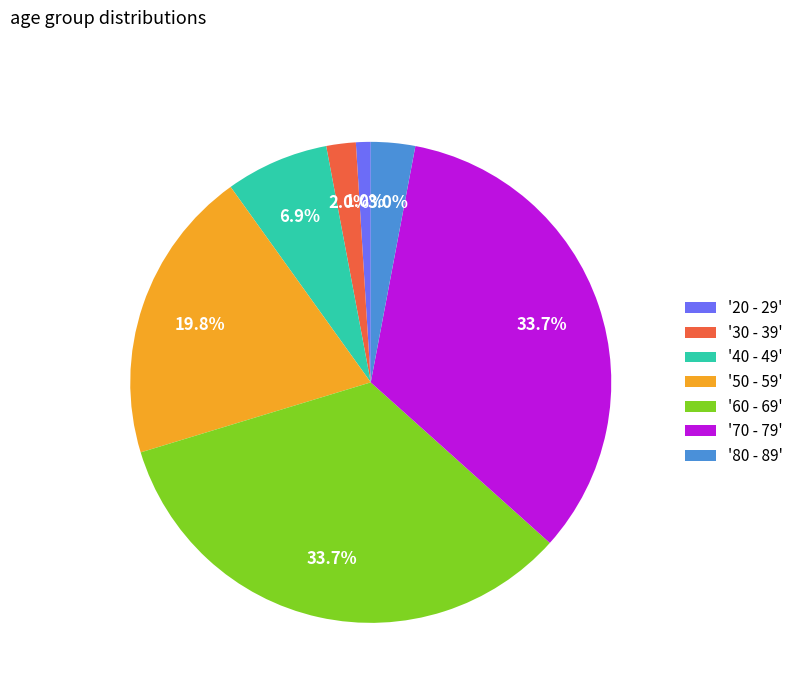

Do '80 - 89' and '60 - 69' together represent more than half of the pie?

No